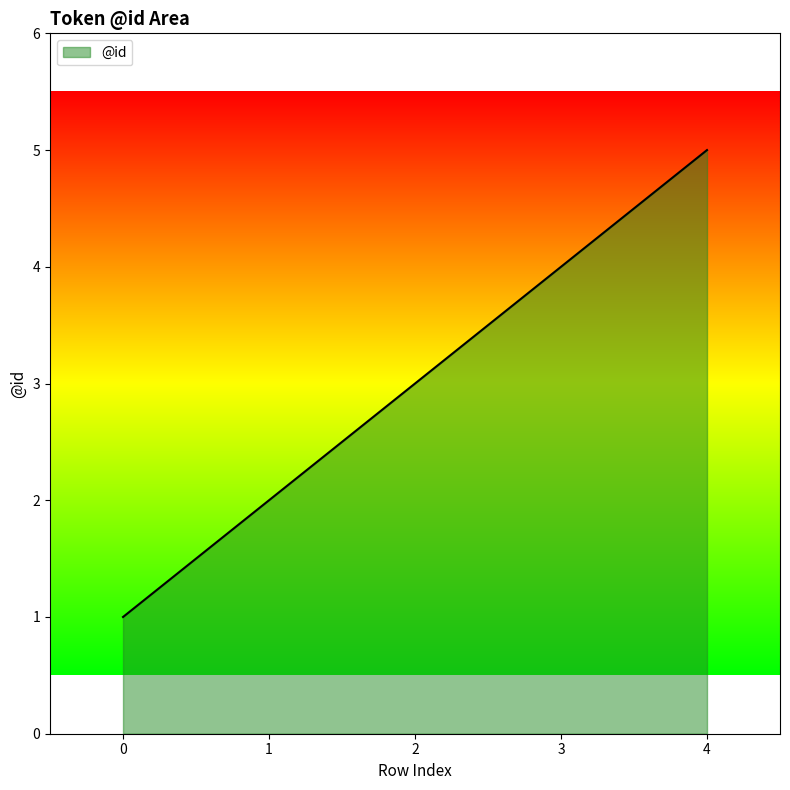

What is the change in value from 1 to 4?

+3